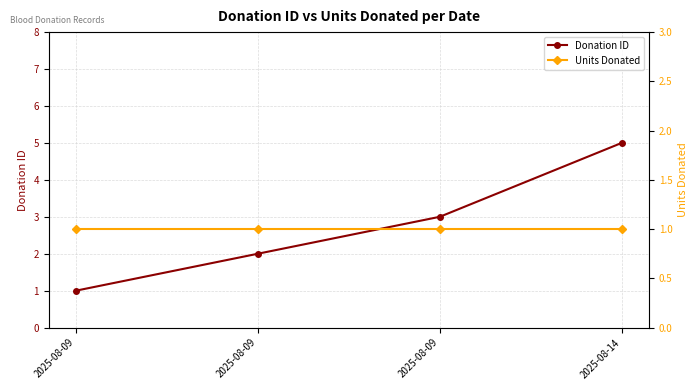

What is the highest value of the Donation ID series?

5